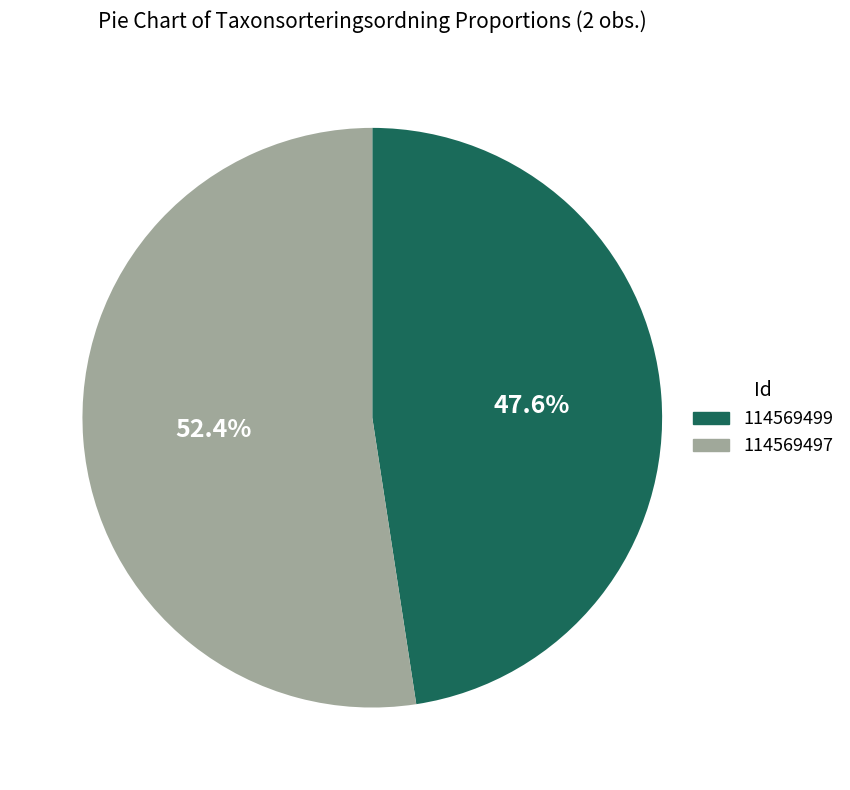

How many slices are in this pie chart?

2